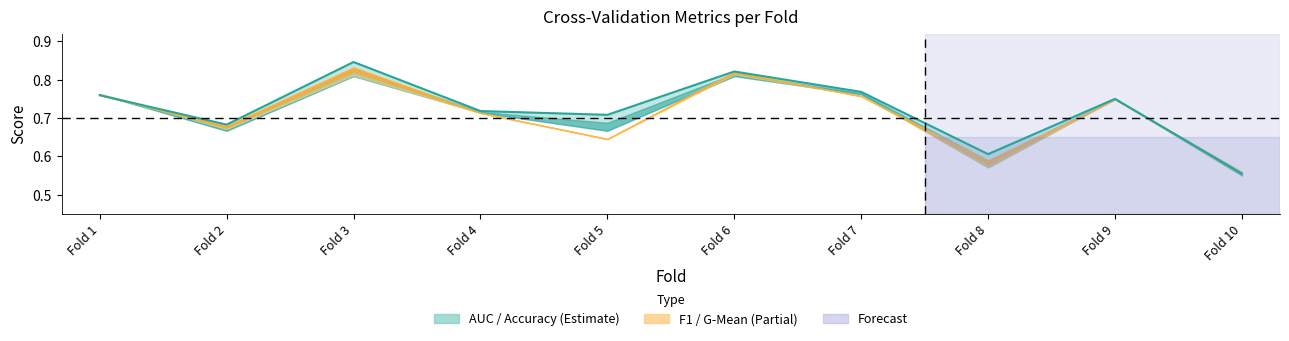

What is the difference between the second highest and second lowest values?

0.2